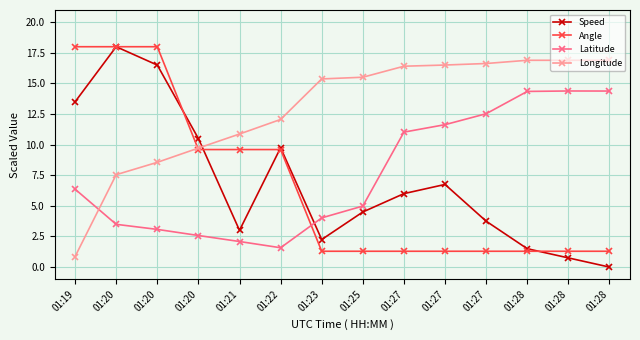

What are all the series names shown in the legend?

Speed, Angle, Latitude, Longitude